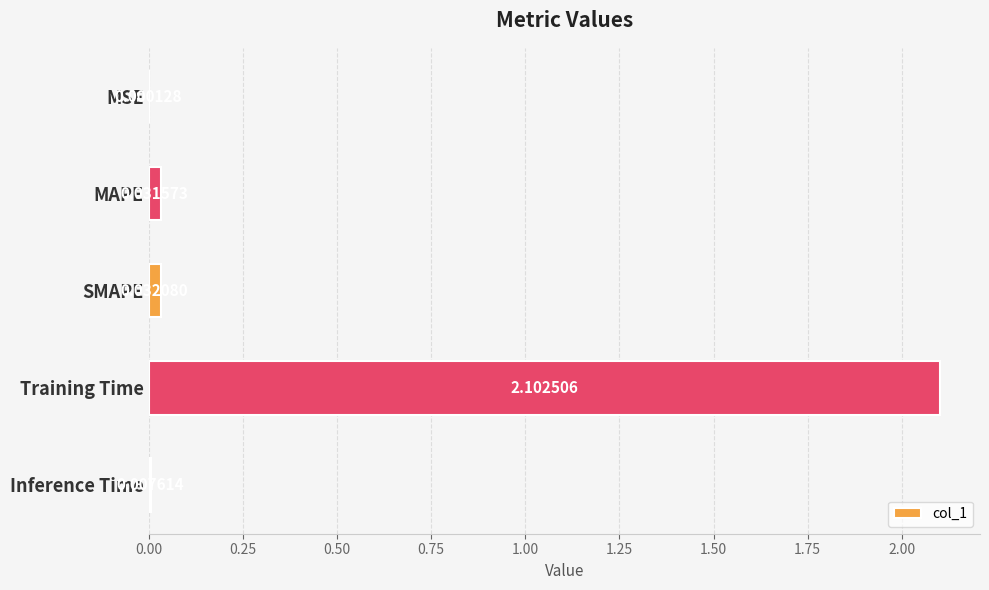

How many distinct data groups are displayed?

1